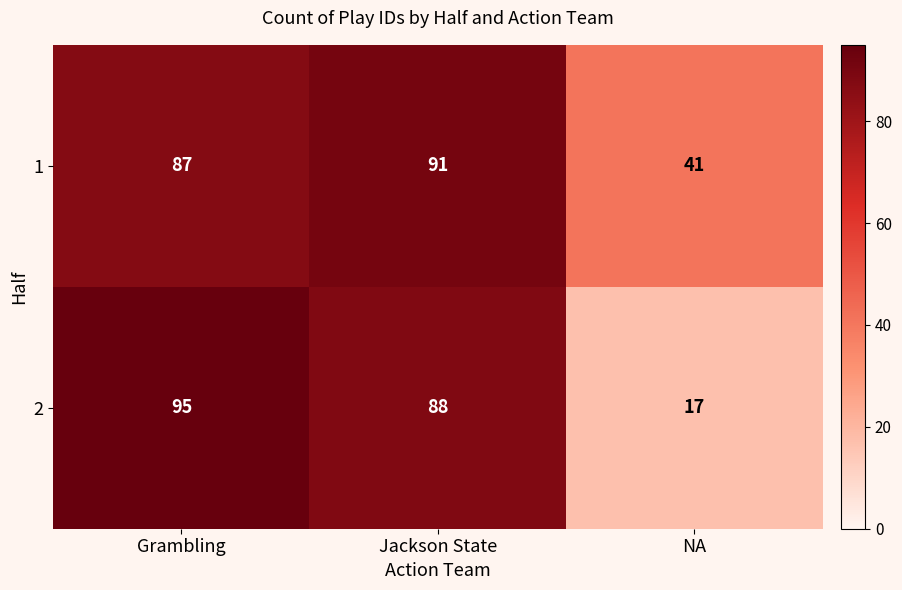

The value of 2 at Grambling is 95. True or false?

True